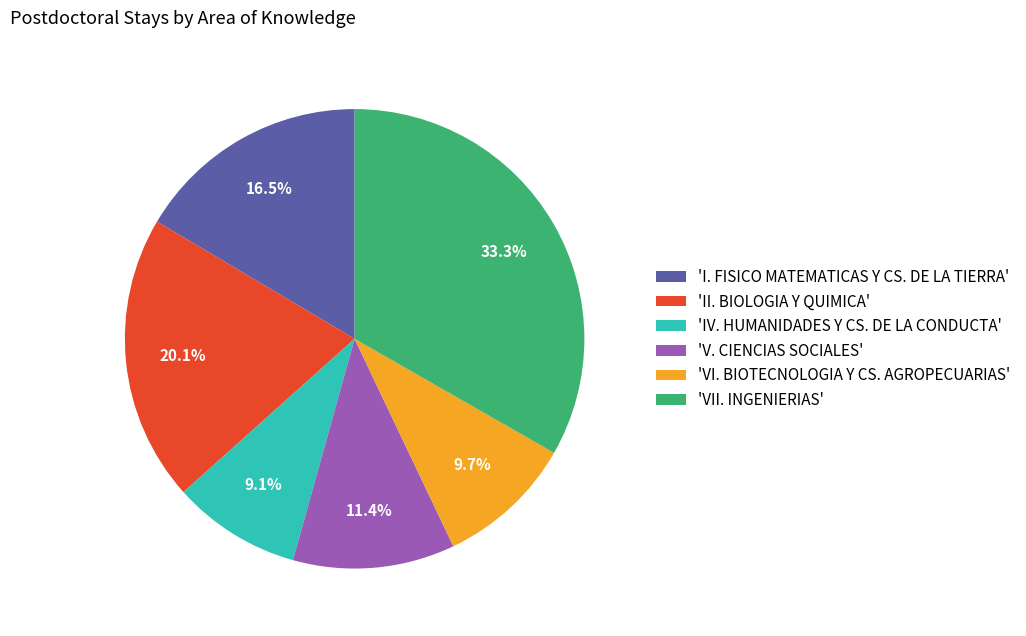

What percentage do 'V. CIENCIAS SOCIALES' and 'I. FISICO MATEMATICAS Y CS. DE LA TIERRA' together represent?

27.9%